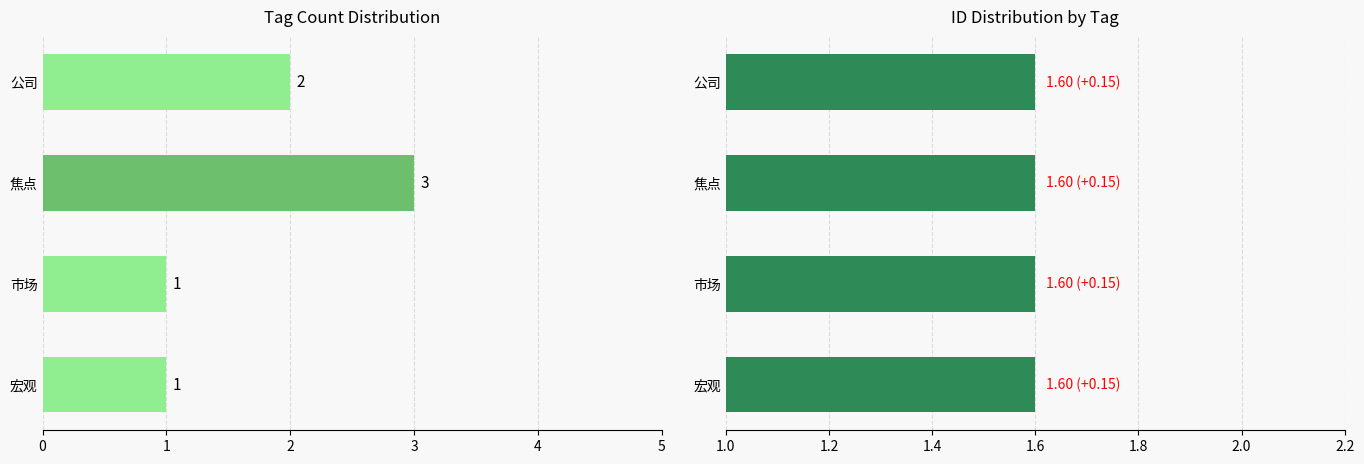

Which has a higher value, 焦点 or 市场?

焦点